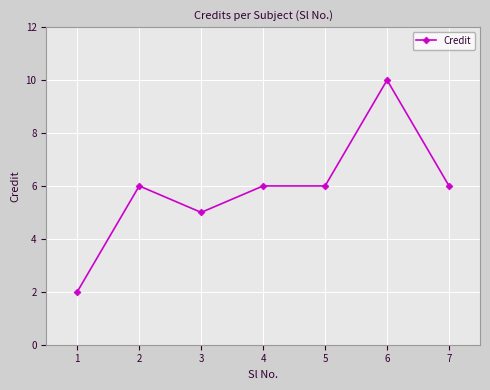

Count the values in the range 5 to 6.

5